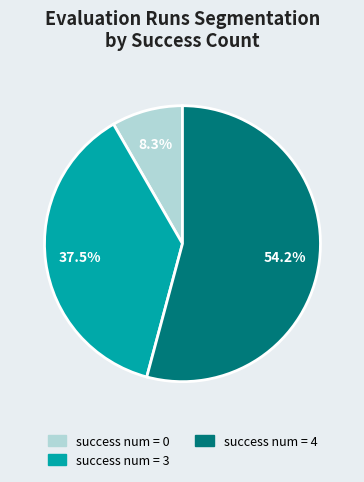

Is there any slice that represents more than half of the pie?

Yes